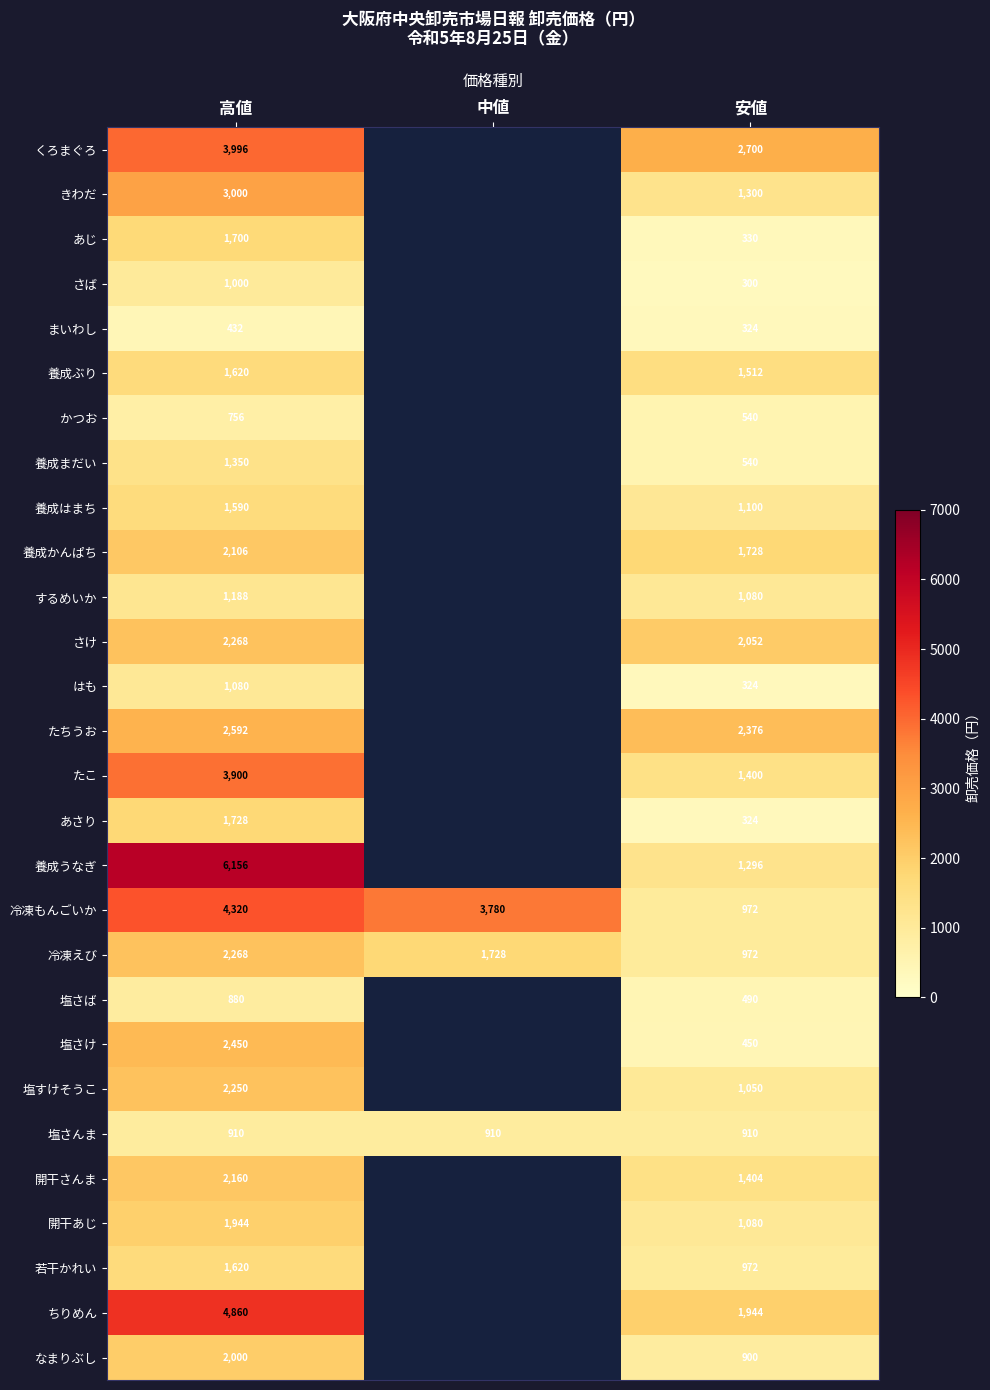

What is the spread (max minus min) of values at 安値?

2400